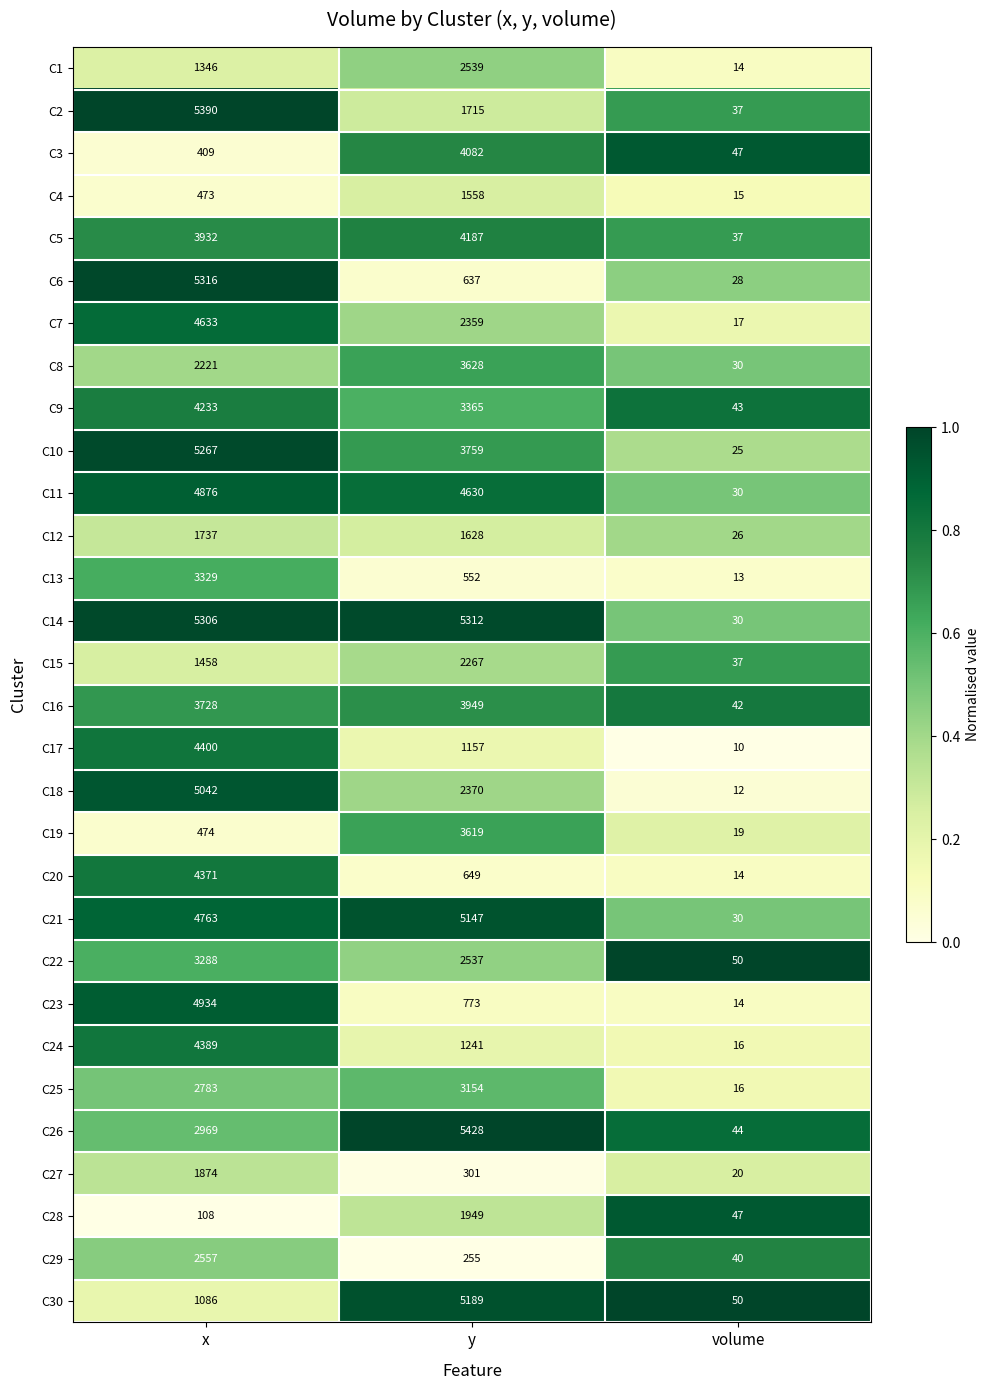

Where is C28 nearest to the value 998?

x